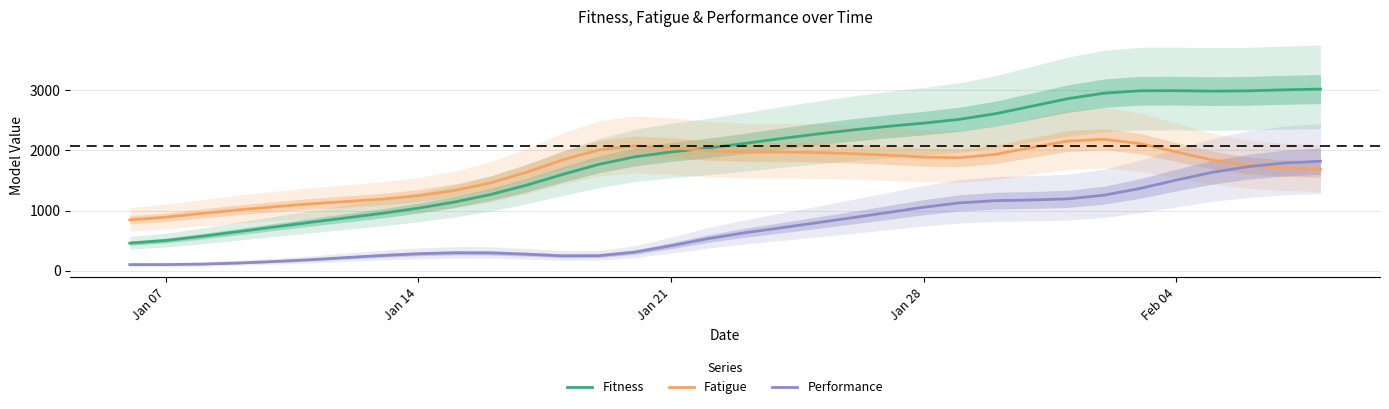

How many lines are shown in the chart?

3